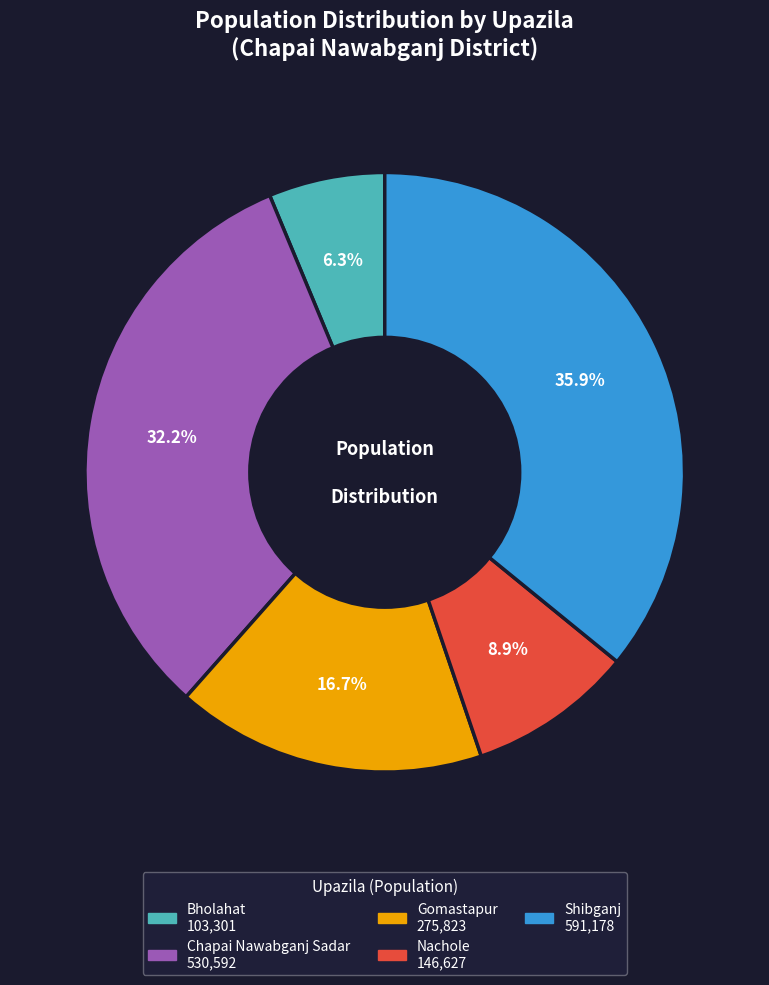

True or false: Shibganj accounts for 50% of the total.

False